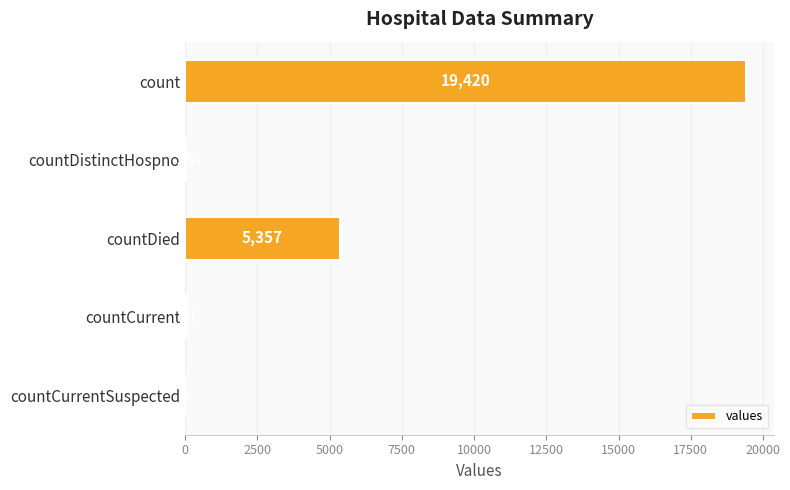

What is the change in value from count to countCurrentSuspected?

-19420